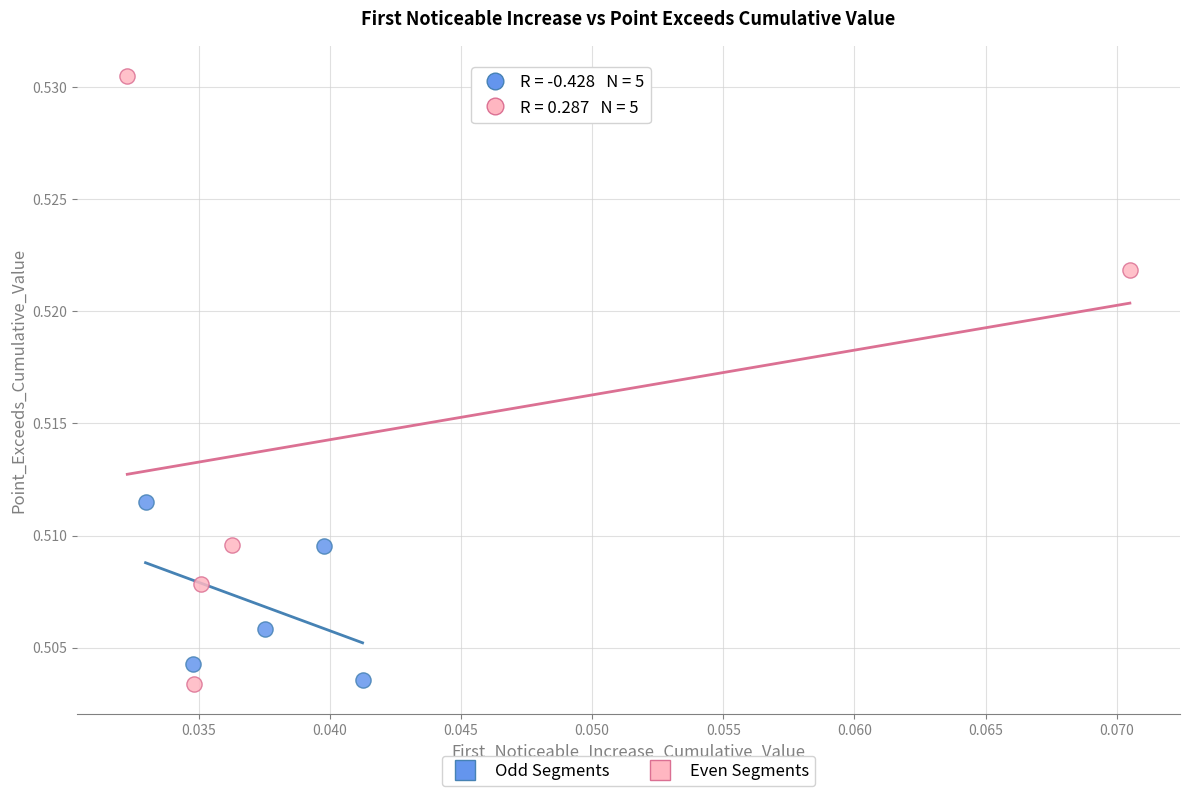

Which series reaches the maximum Y coordinate?

Even Segments